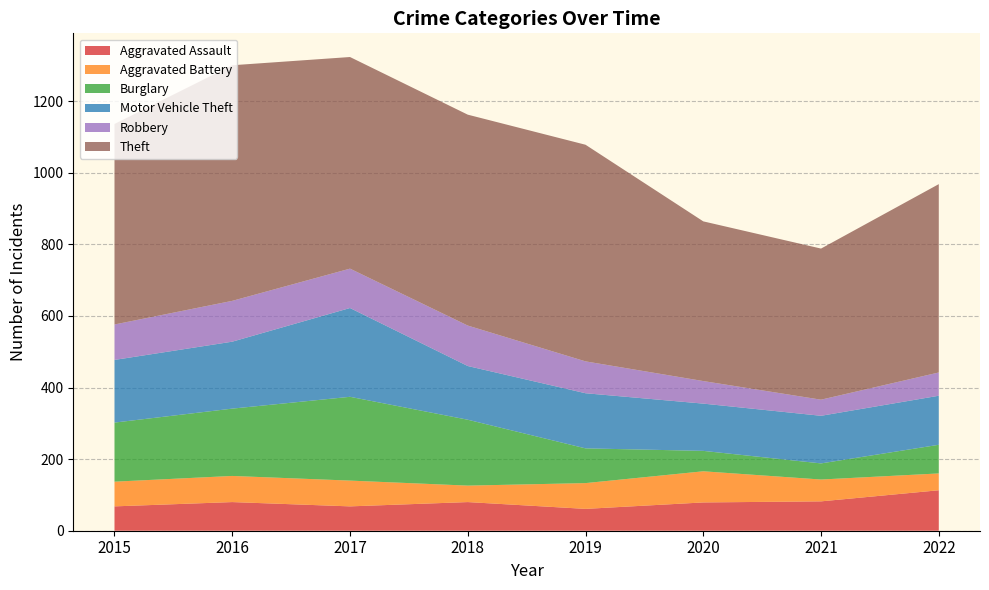

Reading left to right, extract all data points from this chart.

Aggravated Assault: 2015=68	2016=80	2017=68	2018=80	2019=61	2020=79	2021=82	2022=113
Aggravated Battery: 2015=69	2016=73	2017=72	2018=46	2019=72	2020=87	2021=61	2022=47
Burglary: 2015=165	2016=188	2017=234	2018=184	2019=97	2020=57	2021=45	2022=80
Motor Vehicle Theft: 2015=175	2016=187	2017=248	2018=150	2019=154	2020=132	2021=133	2022=137
Robbery: 2015=99	2016=114	2017=110	2018=113	2019=89	2020=63	2021=45	2022=65
Theft: 2015=560	2016=658	2017=591	2018=589	2019=605	2020=446	2021=422	2022=526